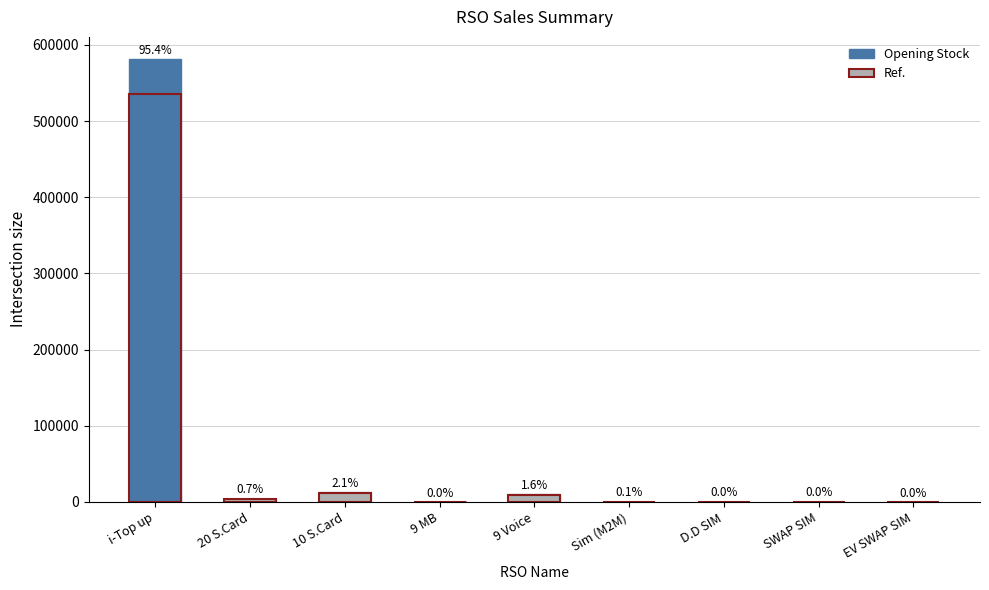

What is the difference between the Ref. values at SWAP SIM and EV SWAP SIM?

99.4